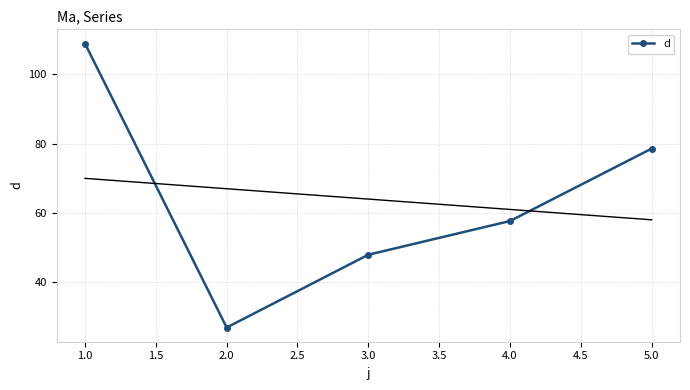

Is it true that d equals 43.7 at 2.0?

False